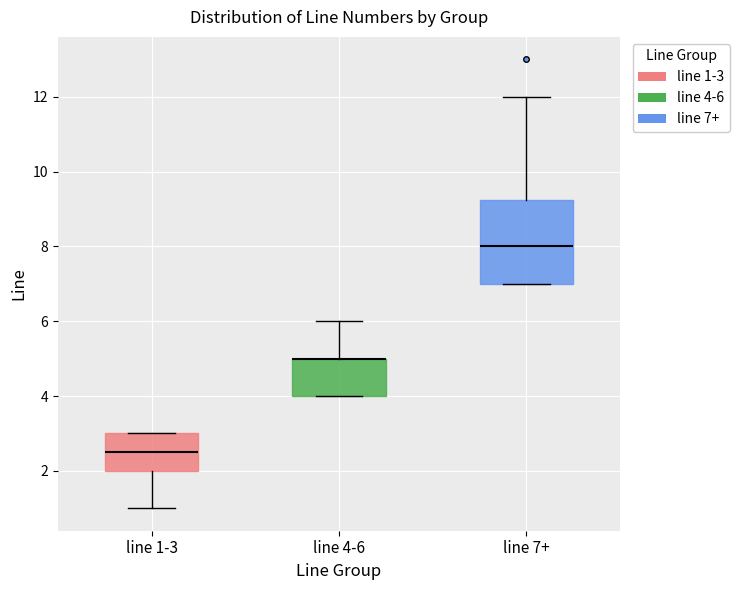

Comparing the boxes themselves (not the whiskers), which one is the tallest?

line 7+